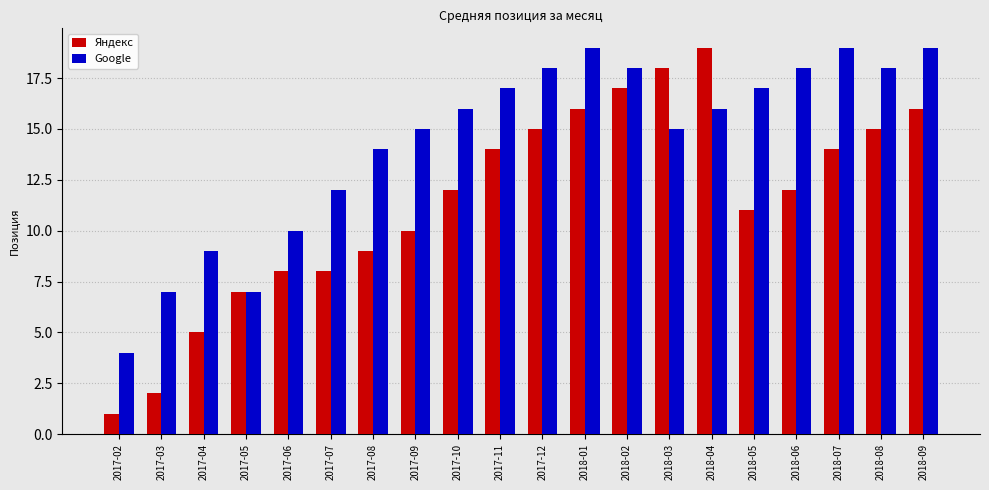

What is the greatest value displayed?

19